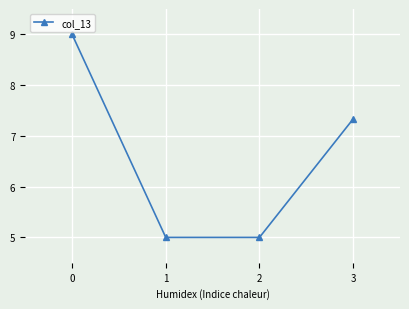

Is it true that the value at 2 is 5.0?

True